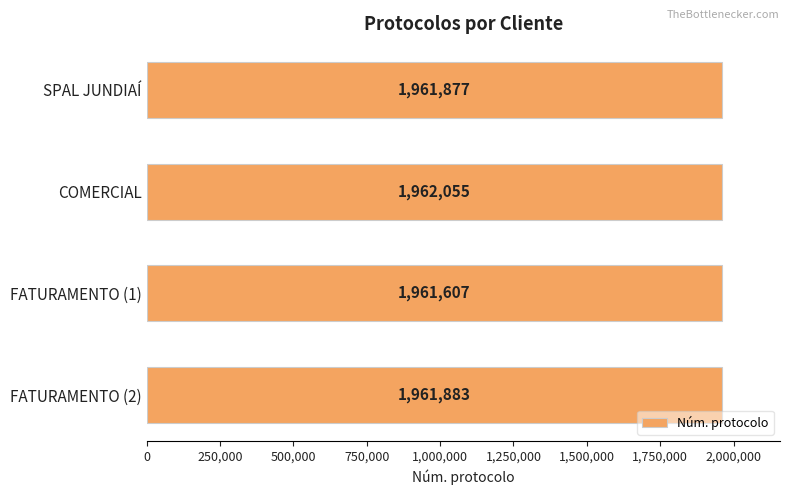

What is the difference between the maximum and minimum values?

448